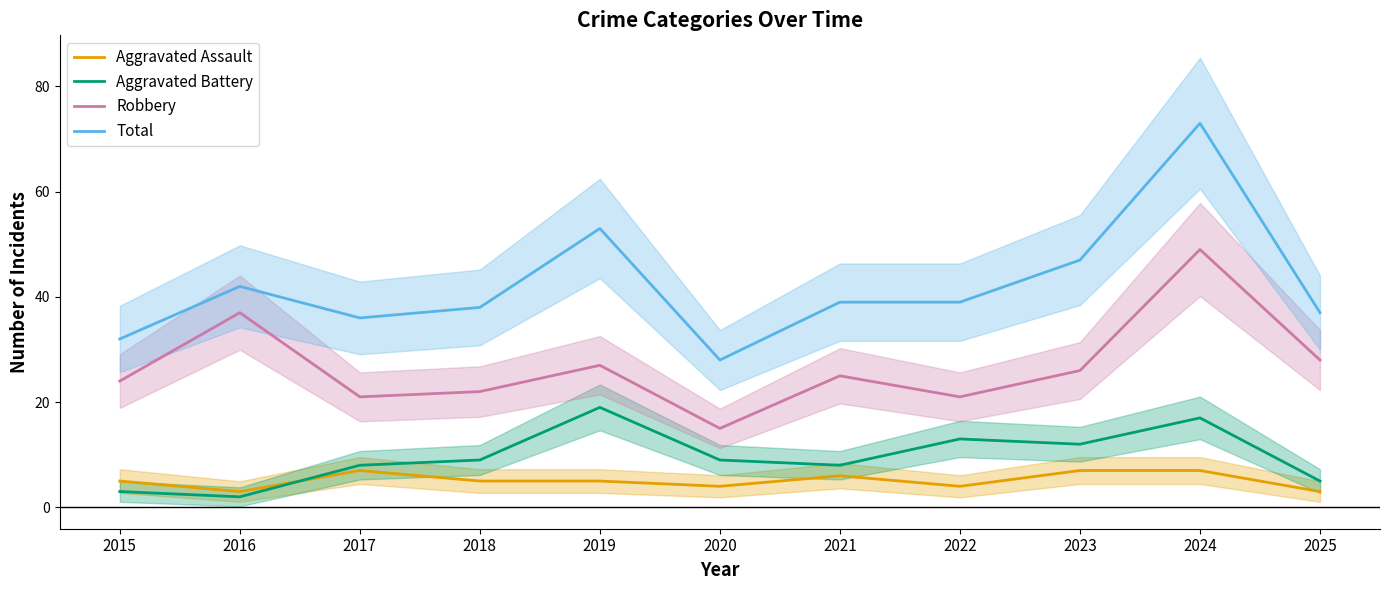

At which label does Robbery reach its peak?

2024